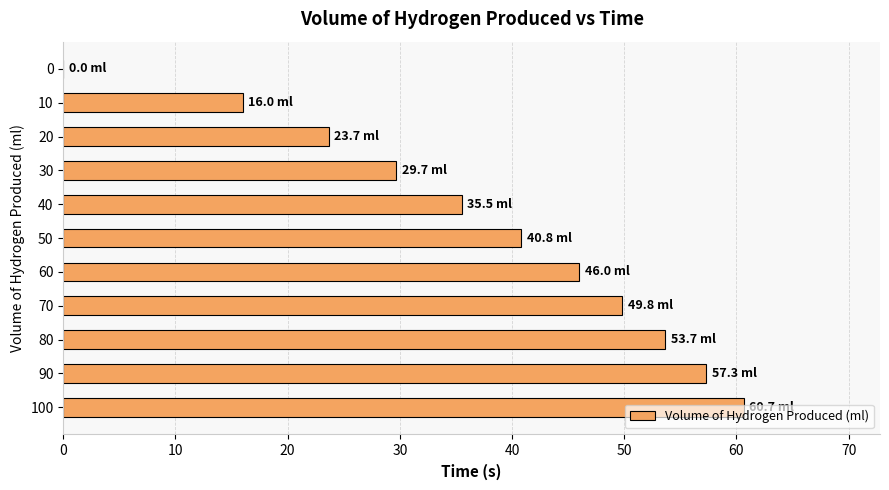

At which category does the chart reach its peak across all series?

100